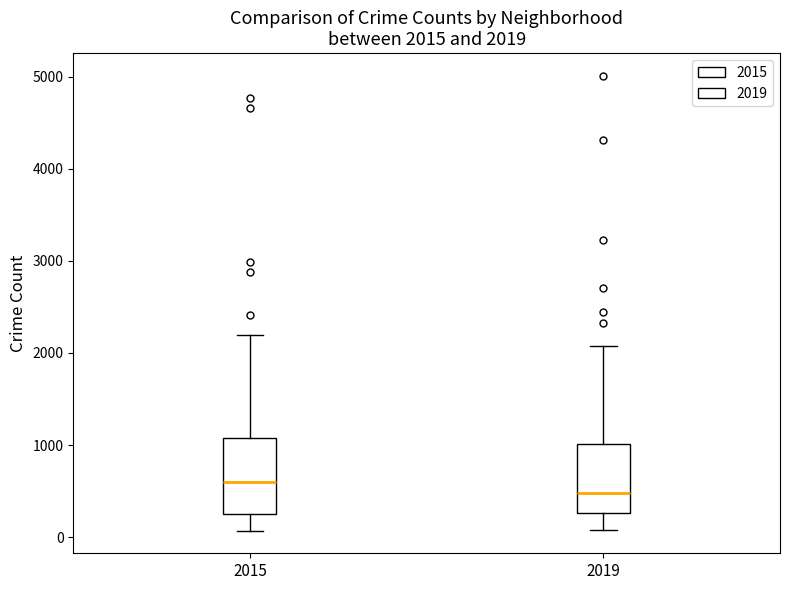

Which box's median line is the highest?

2015